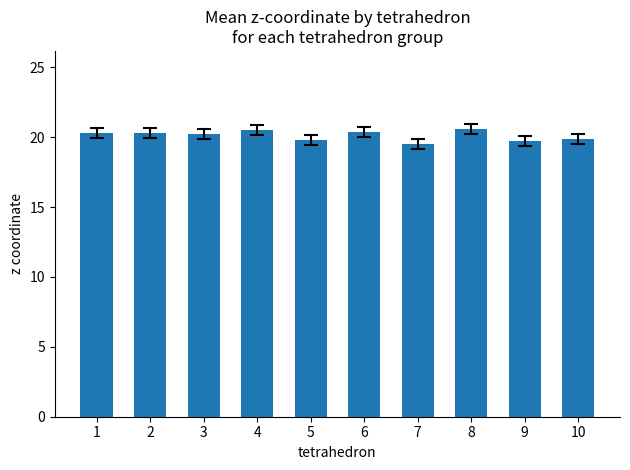

What is the minimum value shown in the chart?

19.5